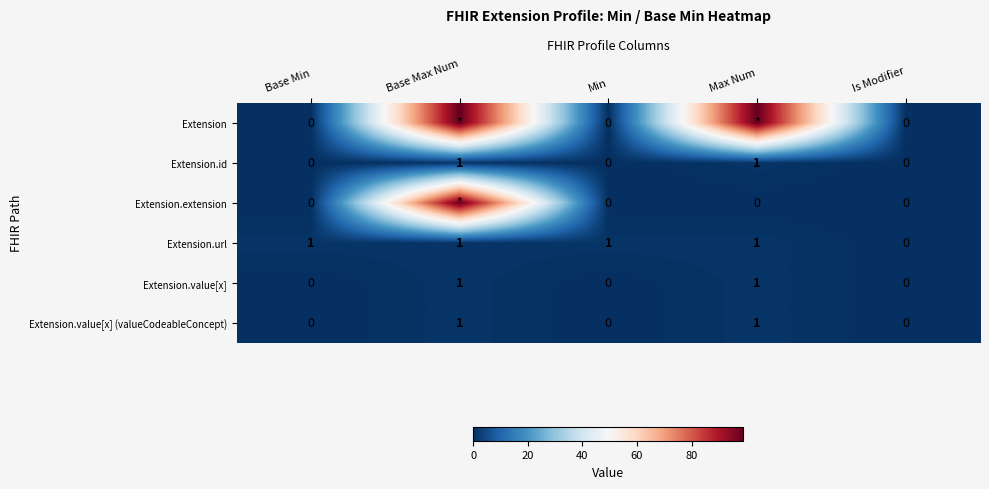

Which series changed the most between Min and Is Modifier?

Extension.url